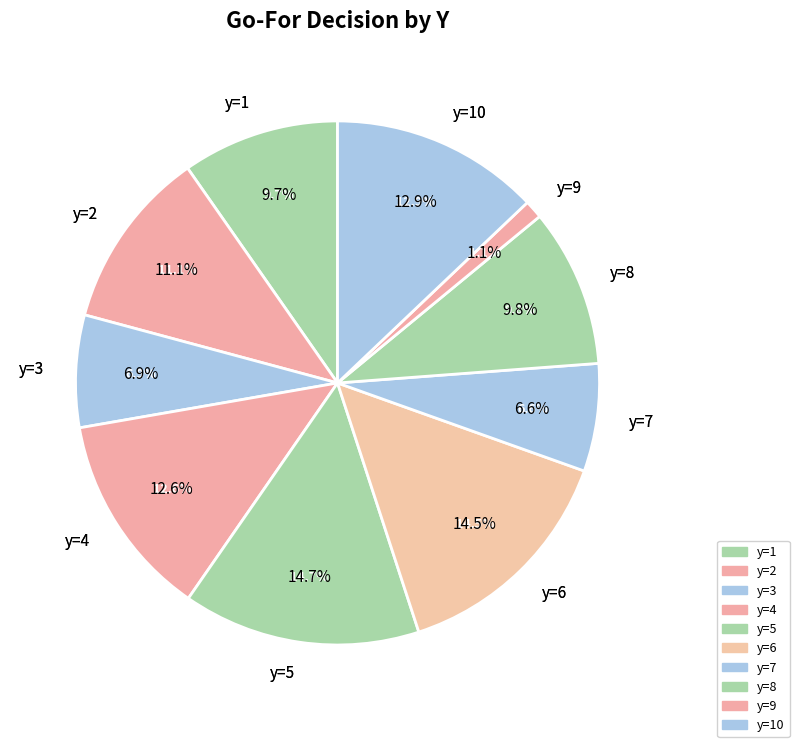

How much of the chart is everything except y=9?

98.9%